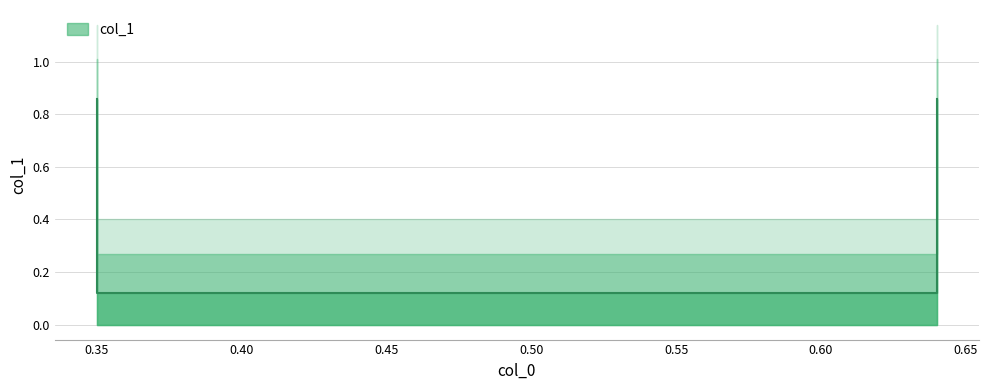

The chart shows a value of 0.2 at 0.64. True or false?

False